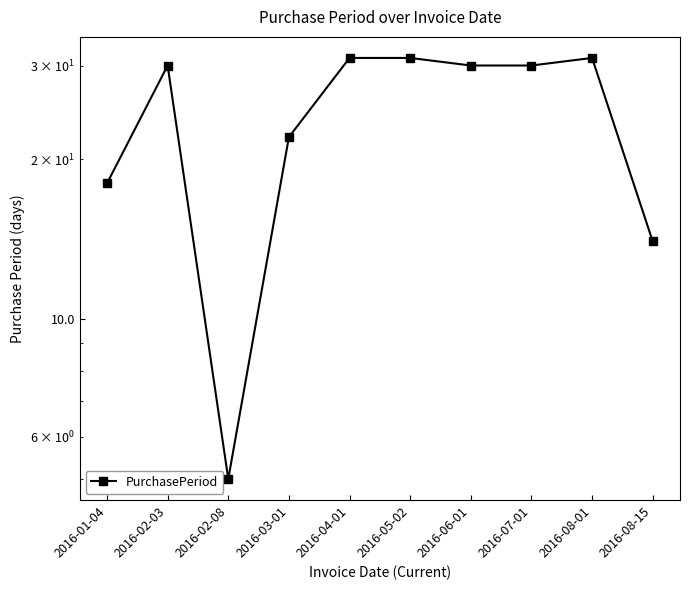

Where is the first local maximum?

2016-02-03